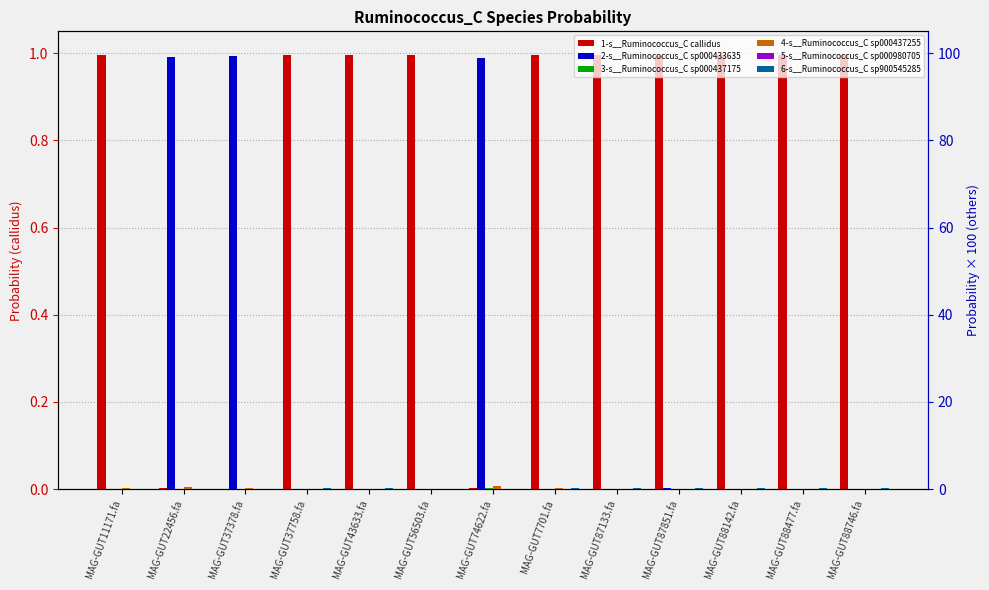

What is the sum of all 4-s__Ruminococcus_C sp000437255 values?

2.9